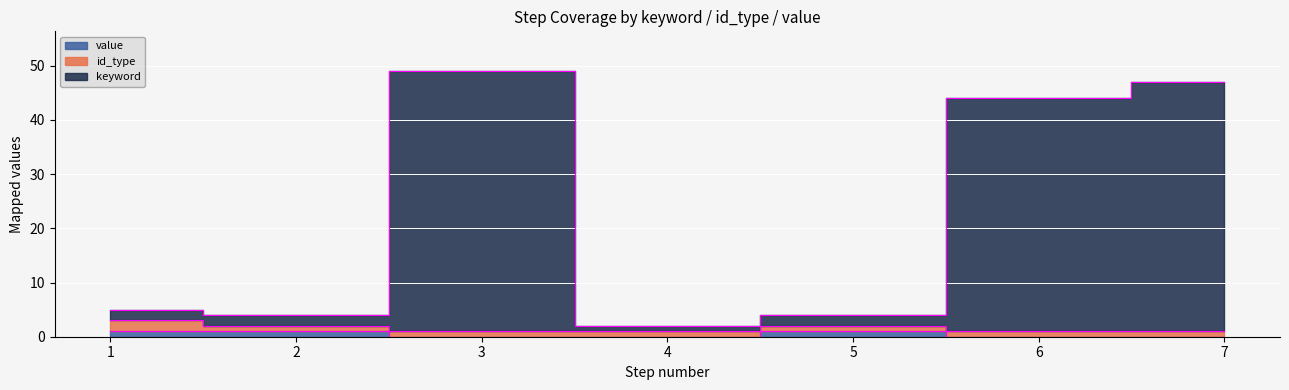

At which category does the chart reach its peak across all series?

3